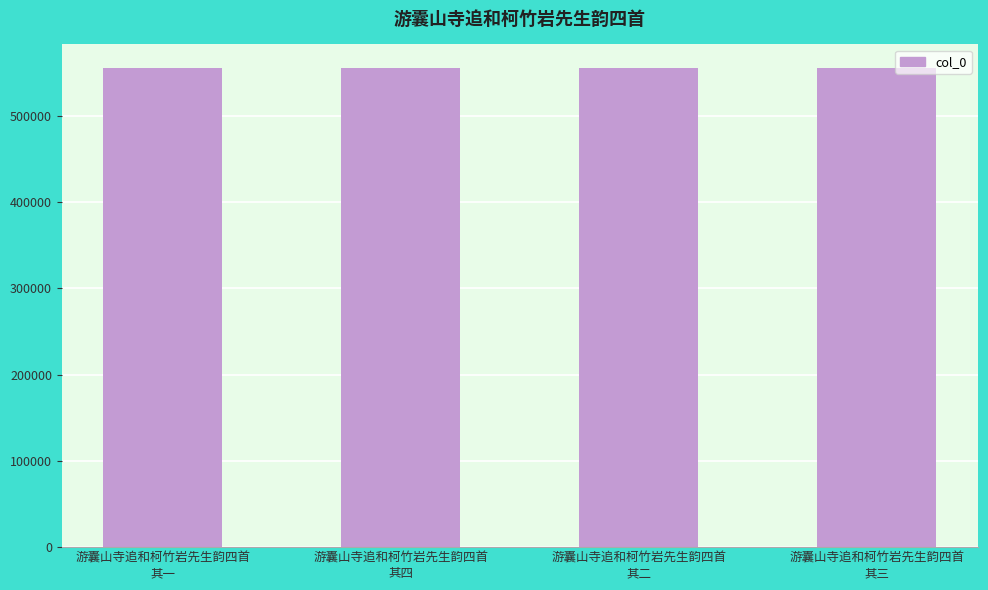

What is the maximum value shown in the chart?

554989